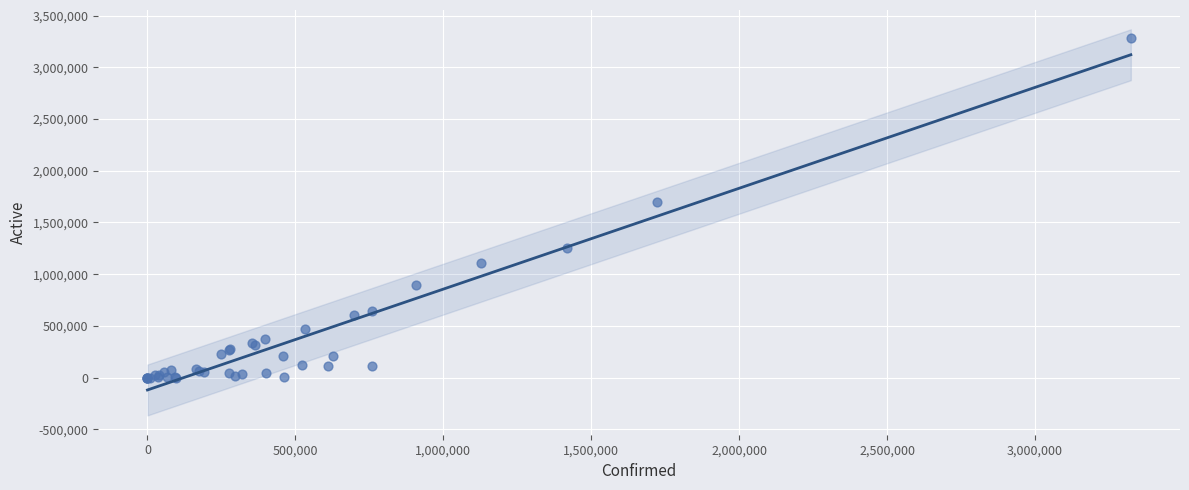

What Y value in the scatter plot is closest to 1641668?

1694898